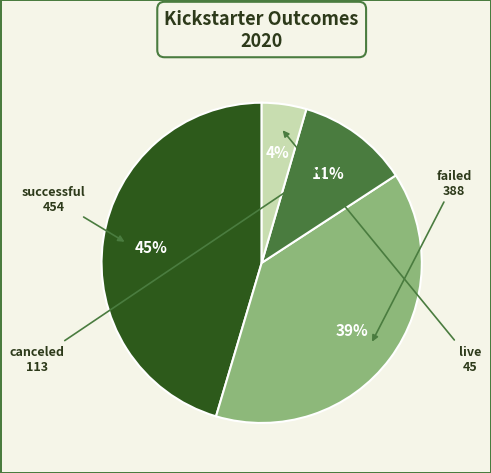

To the nearest percent, what is the difference between the largest and smallest slice percentages?

41%